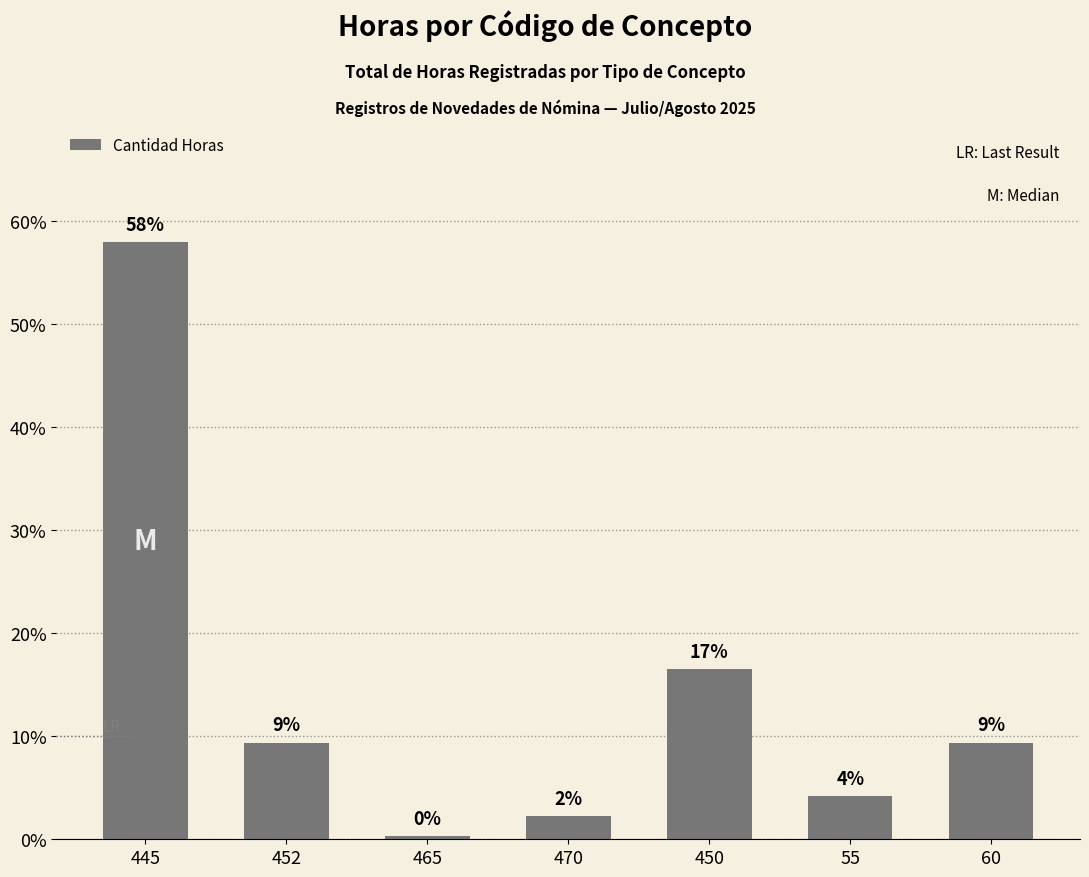

What is the difference between the values at 450 and 445?

41.4